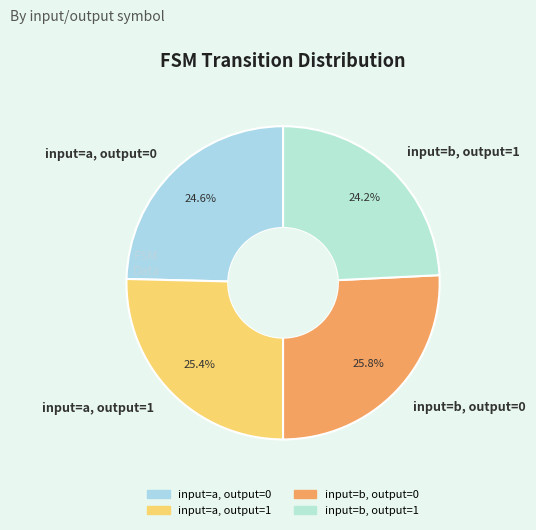

Is there a majority slice in this chart?

No